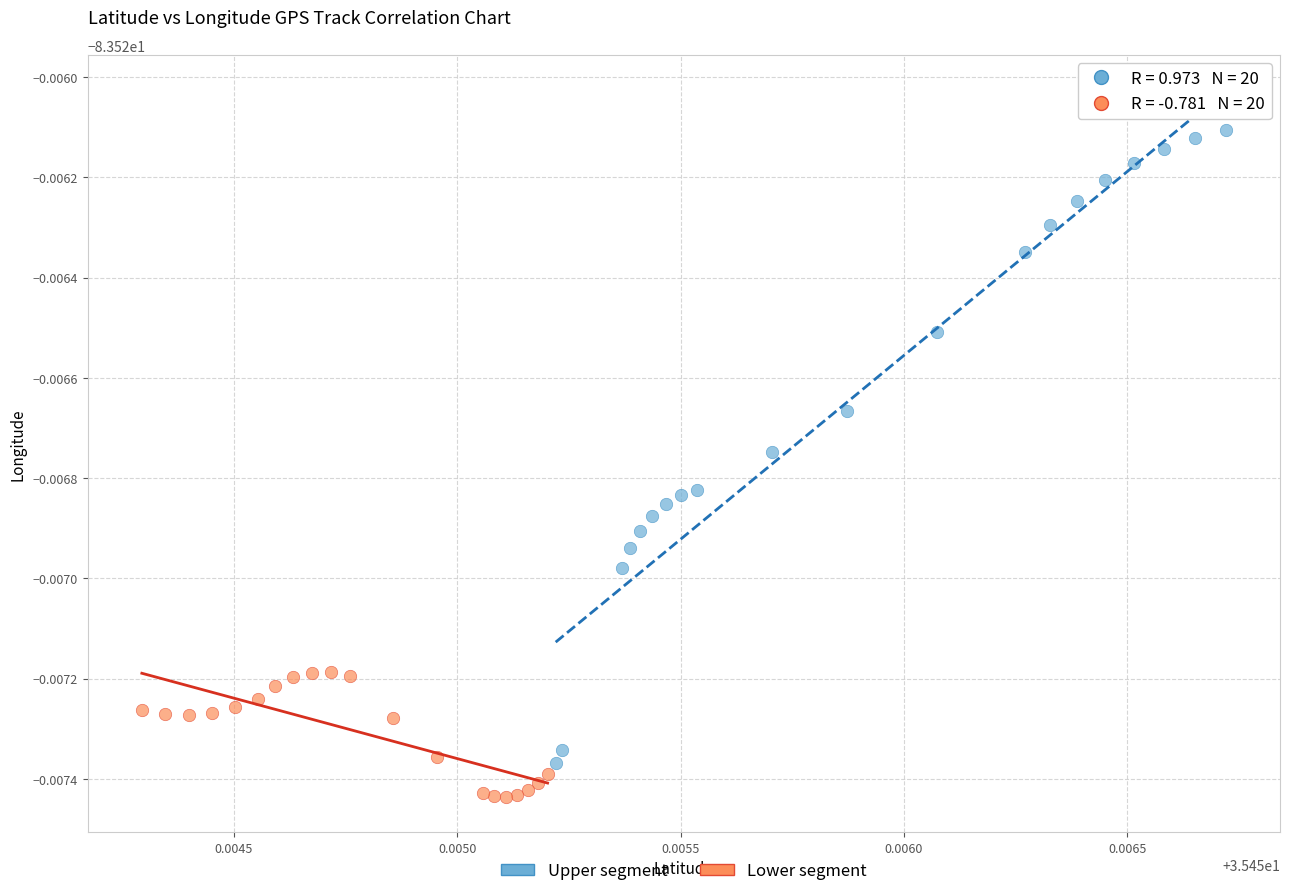

Which series has the widest spread of Y values?

Upper segment